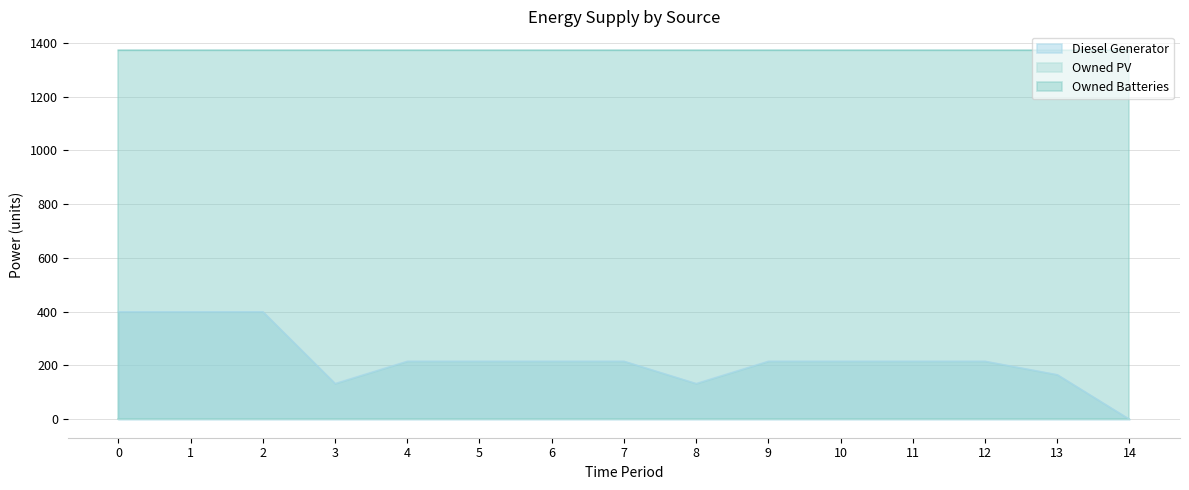

What is the difference between the second highest and second lowest values in the Diesel Generator series?

267